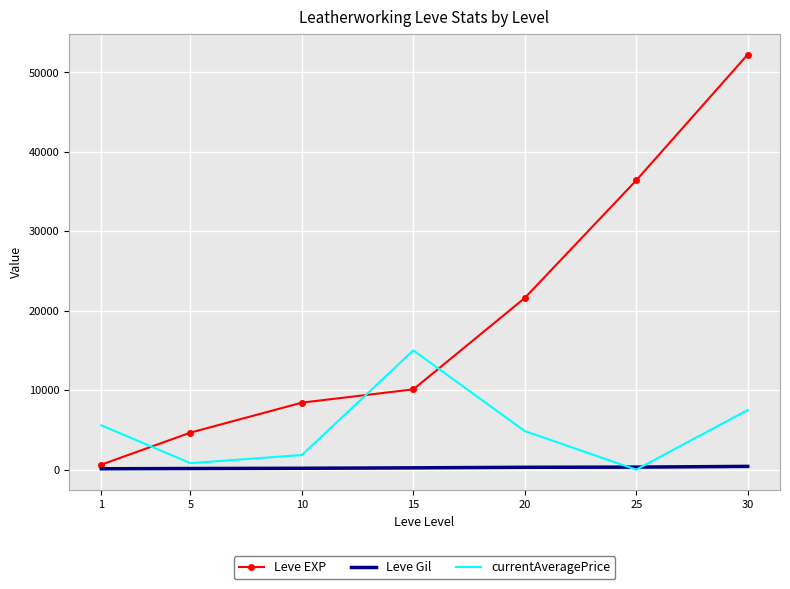

Which series has the widest spread of values?

Leve EXP